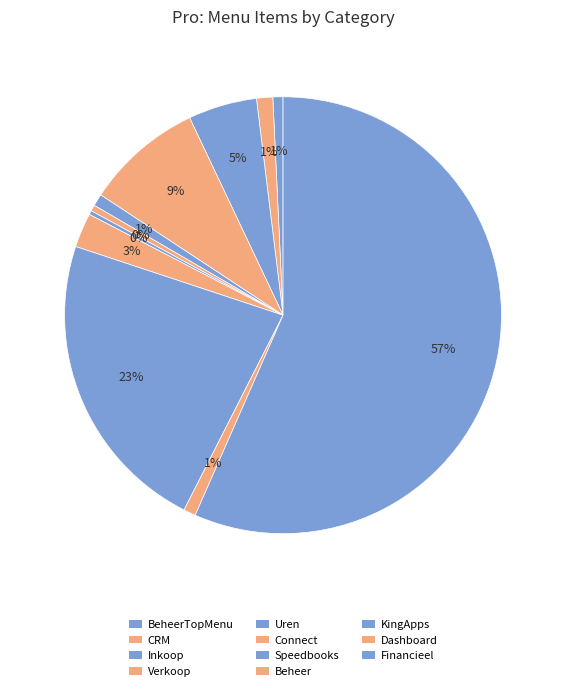

What percentage is the Uren slice, to the nearest percent?

1%